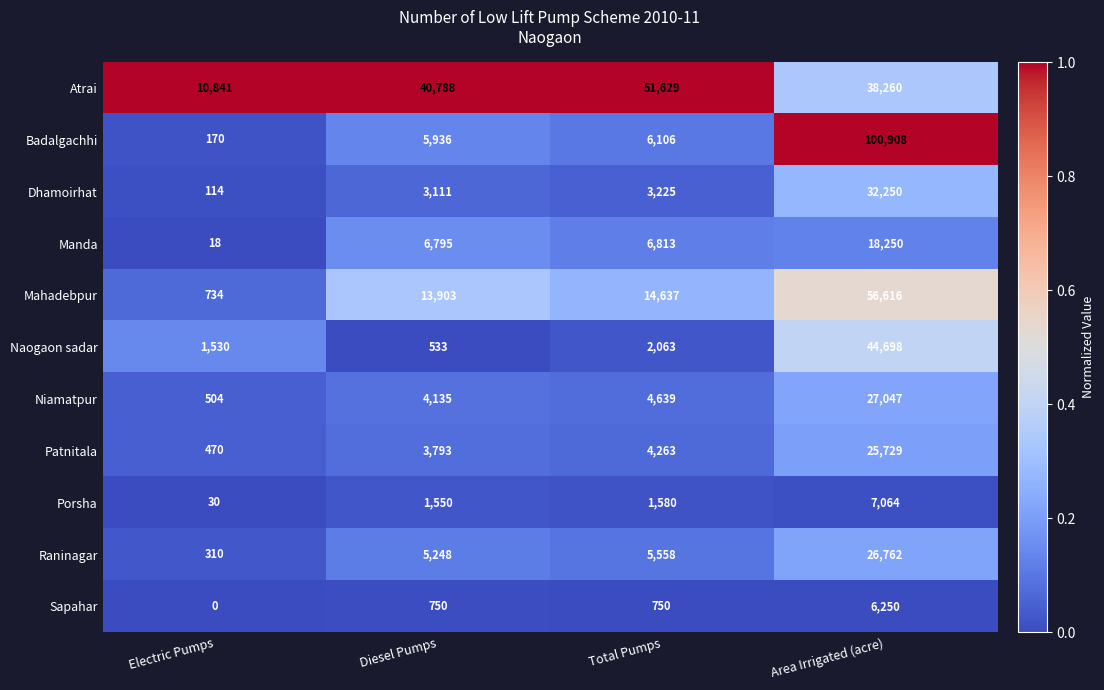

Which series has the widest spread of values?

Badalgachhi